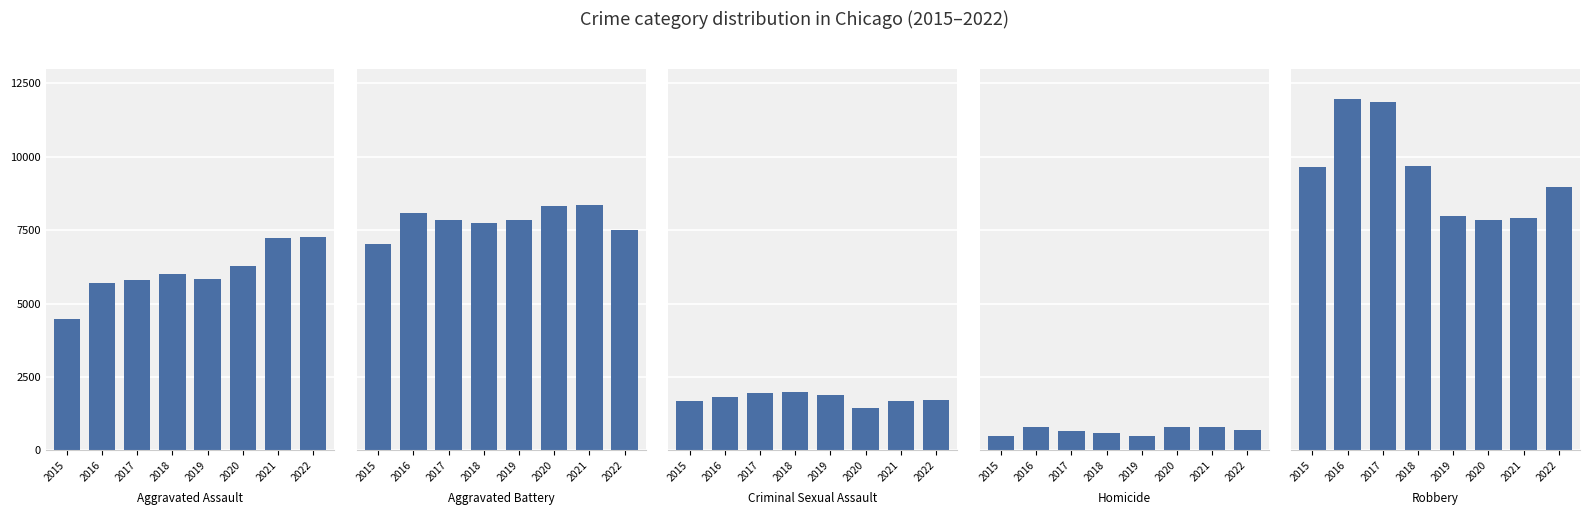

Is the value of Homicide at 2019 greater than the value of Criminal Sexual Assault at 2022?

No